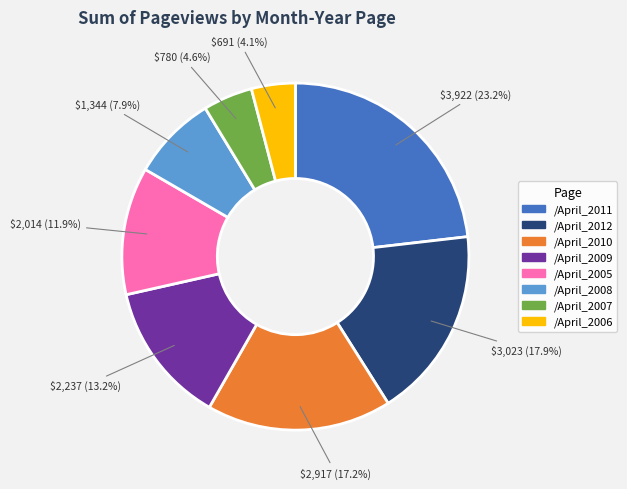

What portion of the pie excludes /April_2008?

92.1%